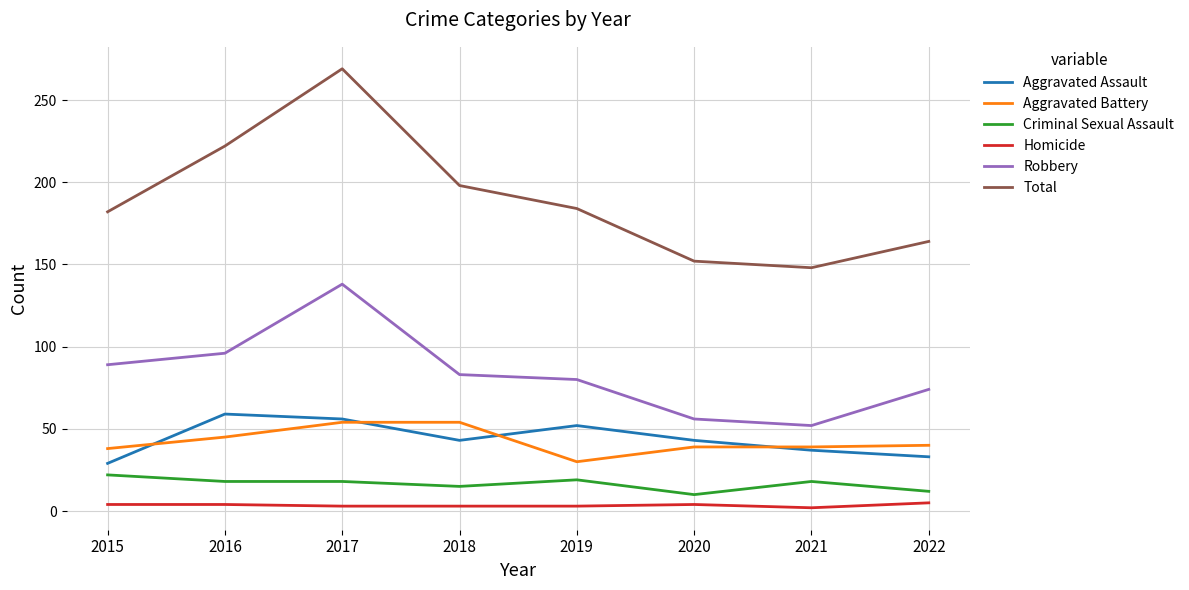

True or false: Aggravated Battery has a value of 54 at 2018.

True